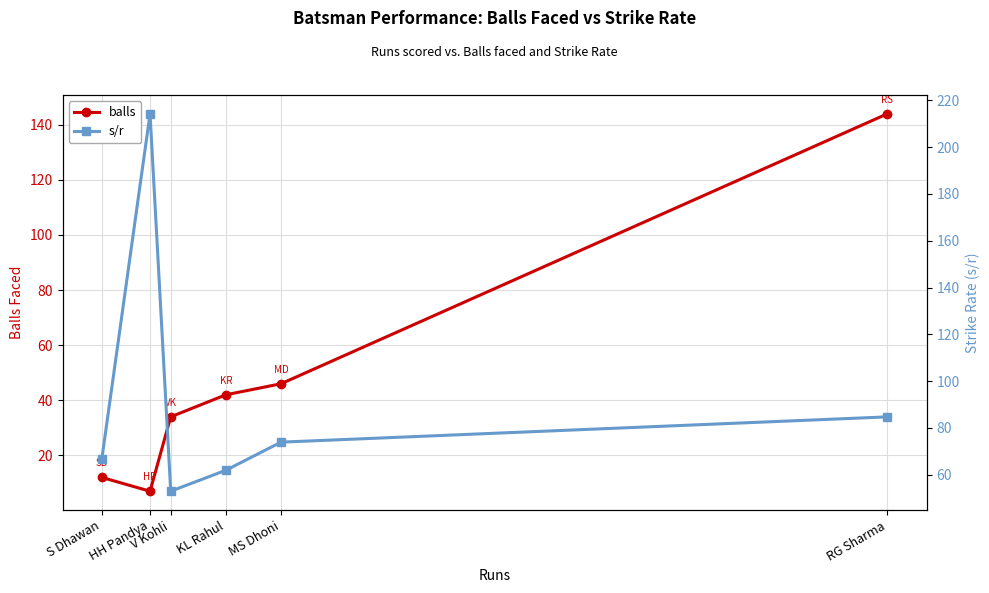

In s/r, how many points are lower than both neighbors (excluding endpoints)?

1